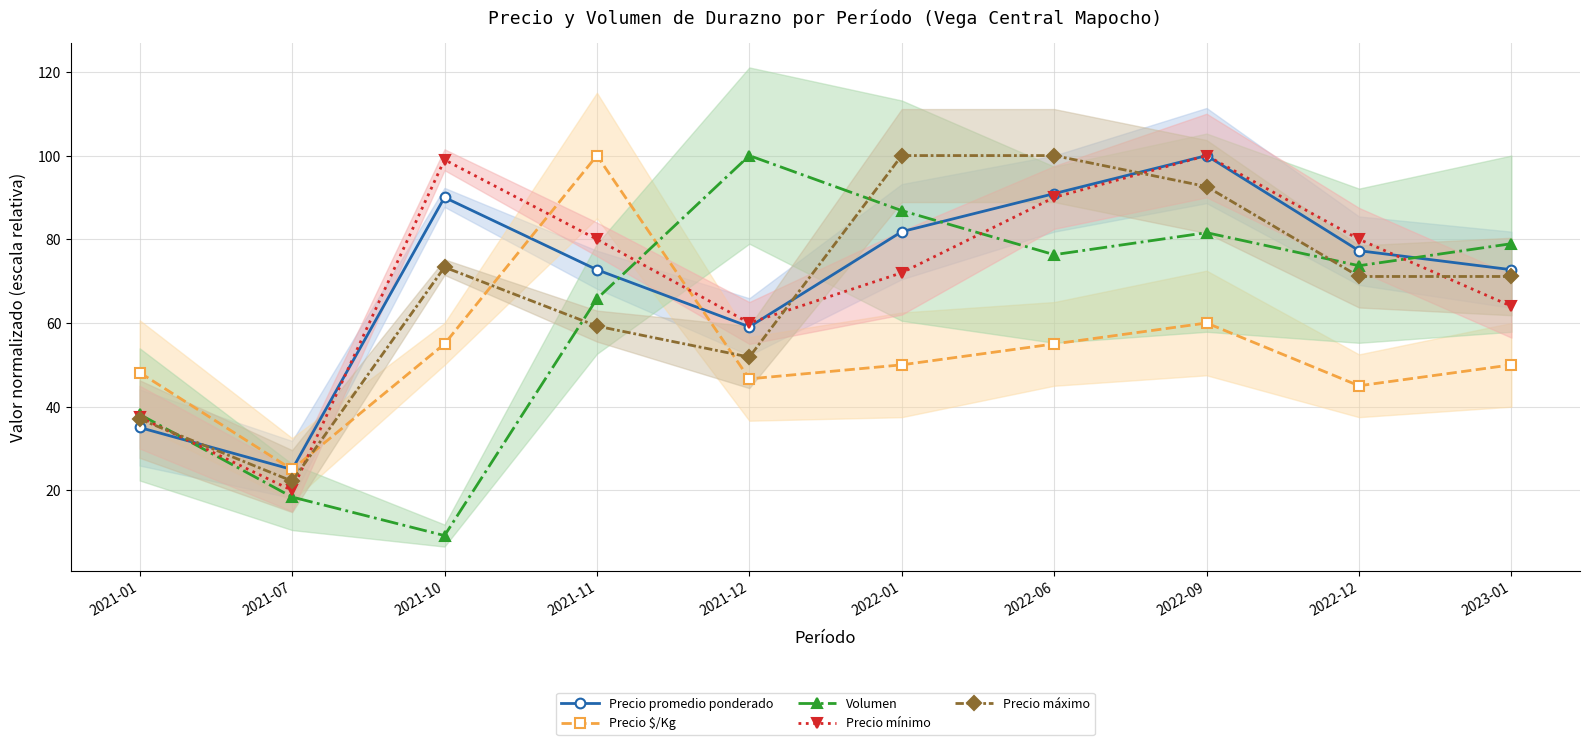

What is the sum of the Volumen values at 2022-01 and 2022-09?

168.4